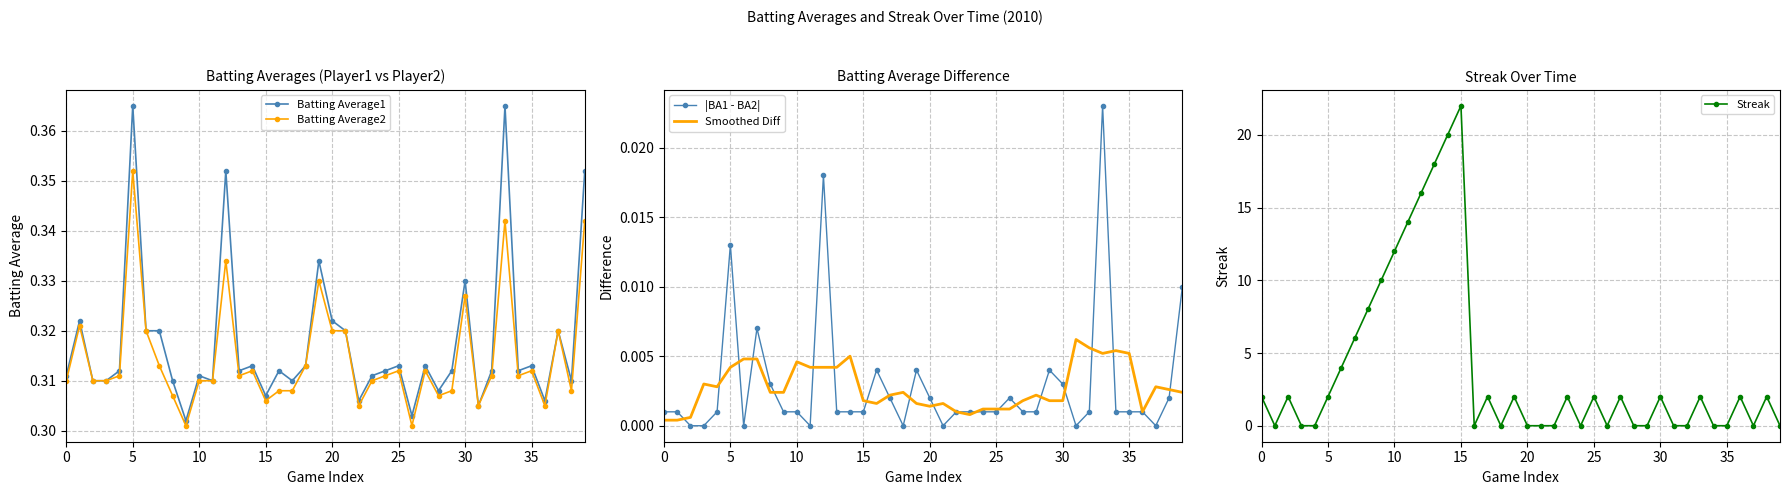

At which category is the sum across all series the highest?

15